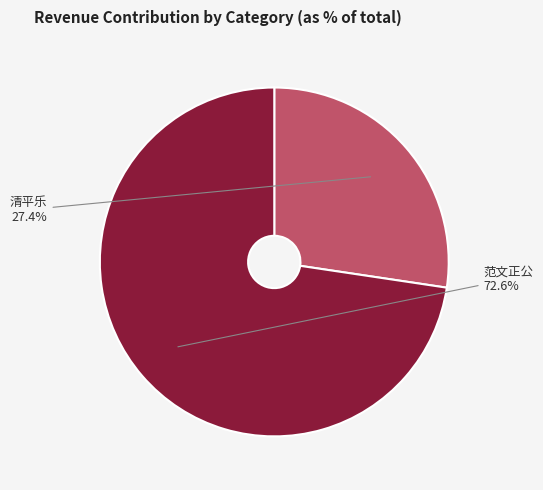

What percentage do 范文正公 and 清平乐 together represent?

100.0%